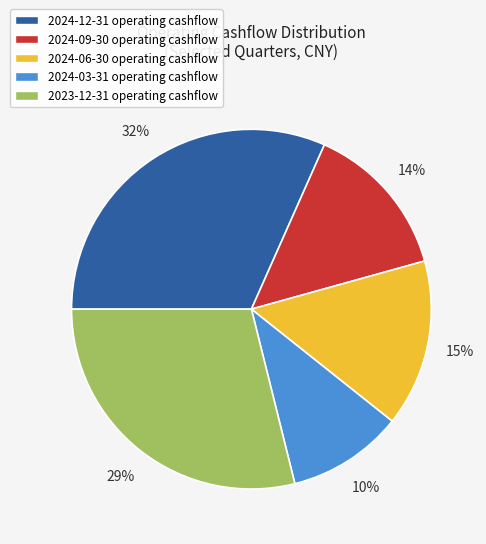

Between 2023-12-31 and 2024-03-31, which is larger?

2023-12-31